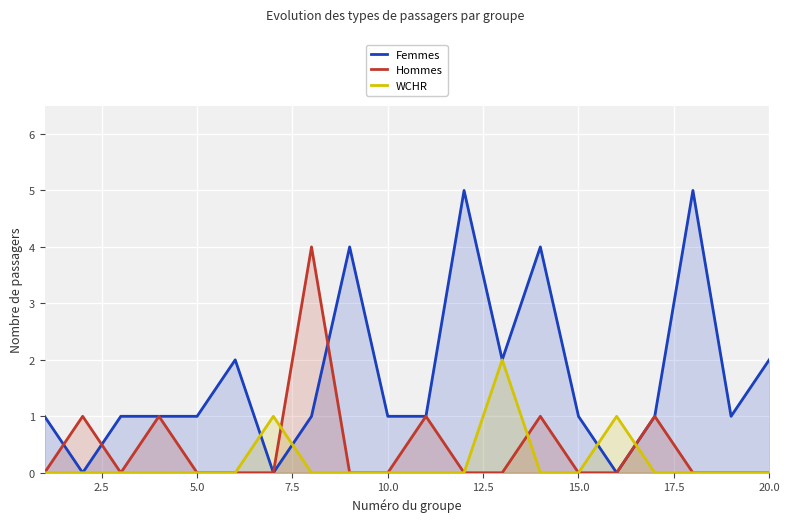

How many interior local peaks does the WCHR series have?

3